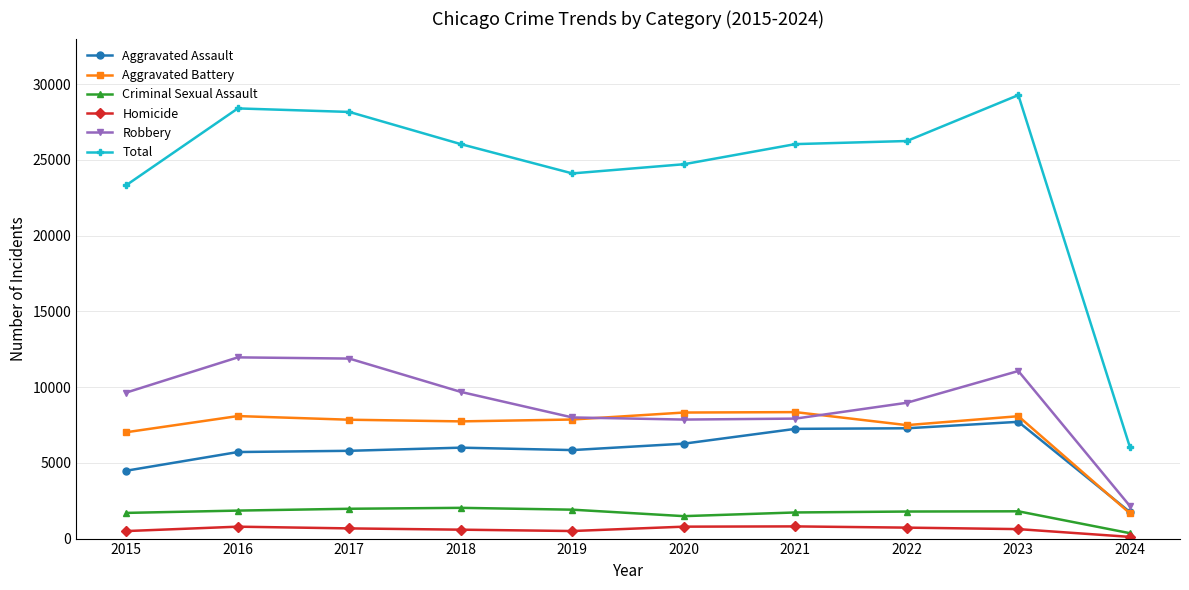

At 2018, list the series in order from smallest to largest.

Homicide, Criminal Sexual Assault, Aggravated Assault, Aggravated Battery, Robbery, Total